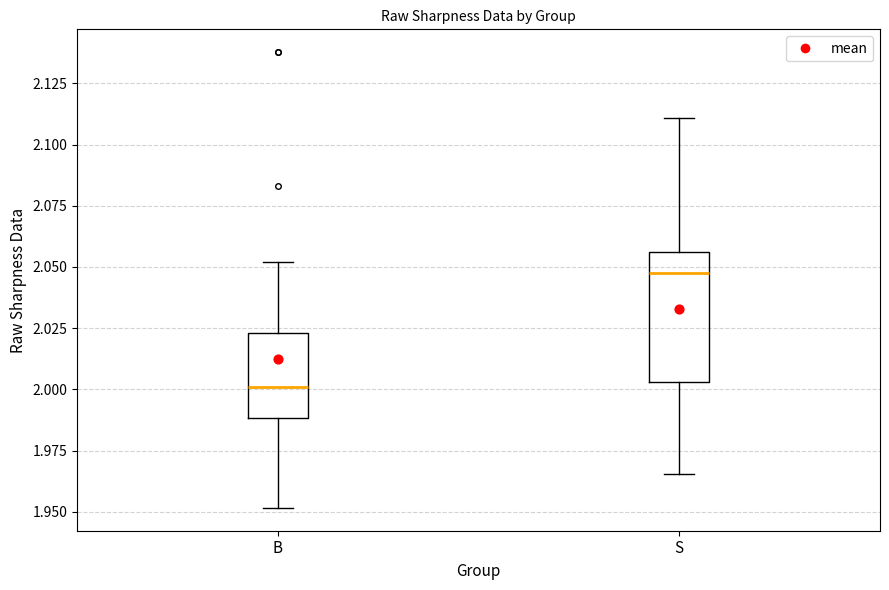

Where is the lower edge of the box for B on the y-axis? The values are not printed on the chart, so give them approximately, as read against the axis.

1.990